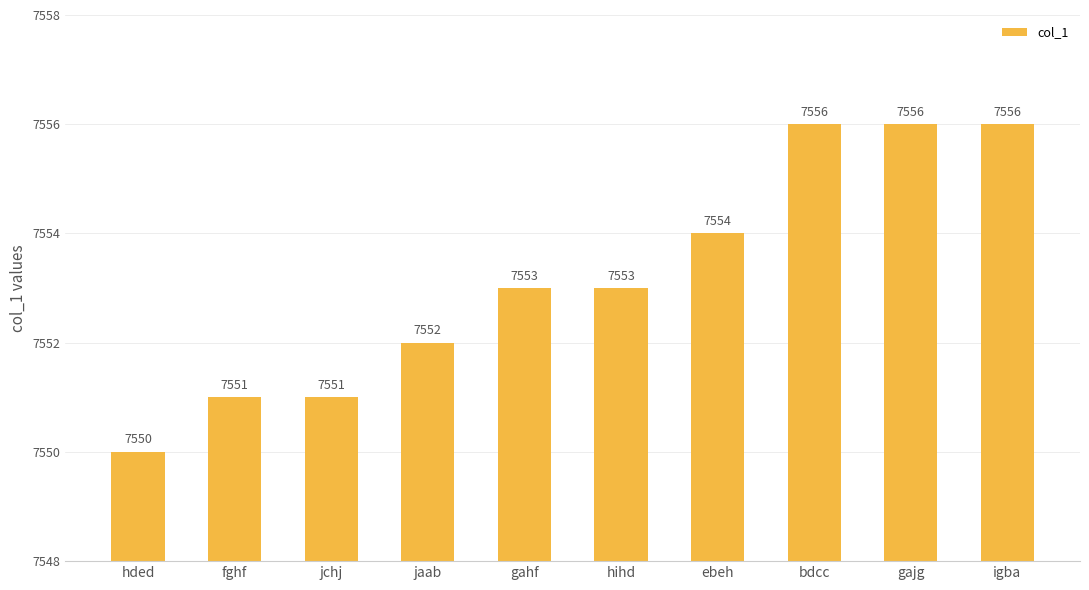

Count the values in the range 7551 to 7556.

9